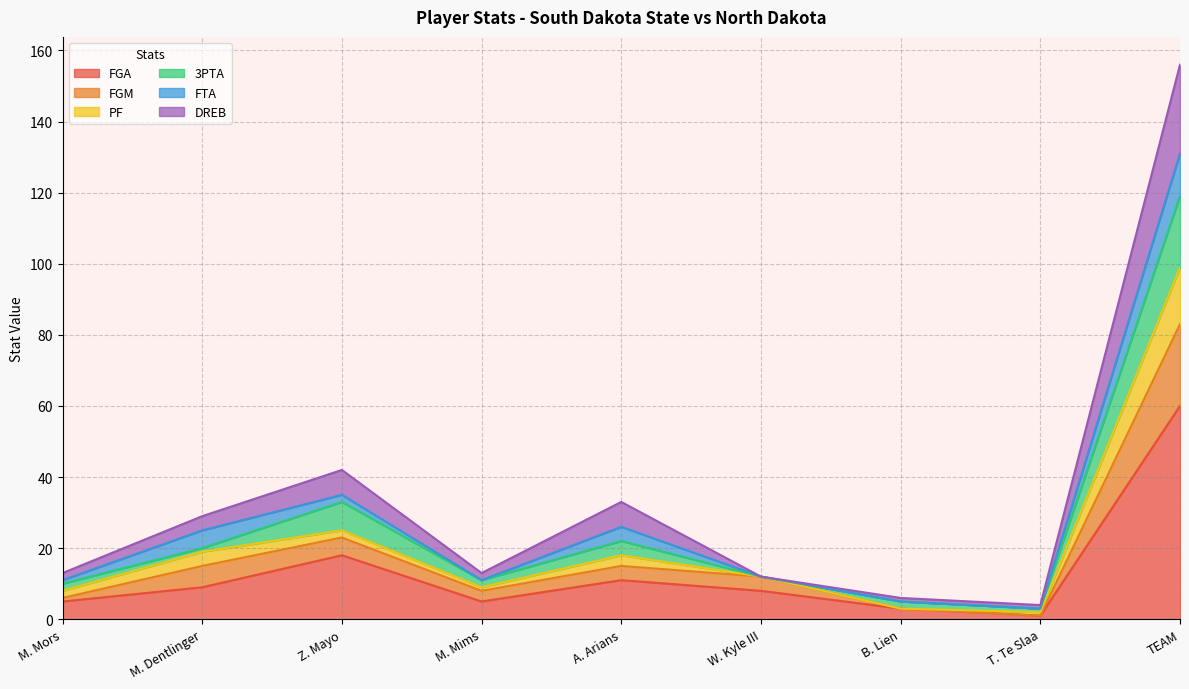

What is the highest value of the FGA series?

60